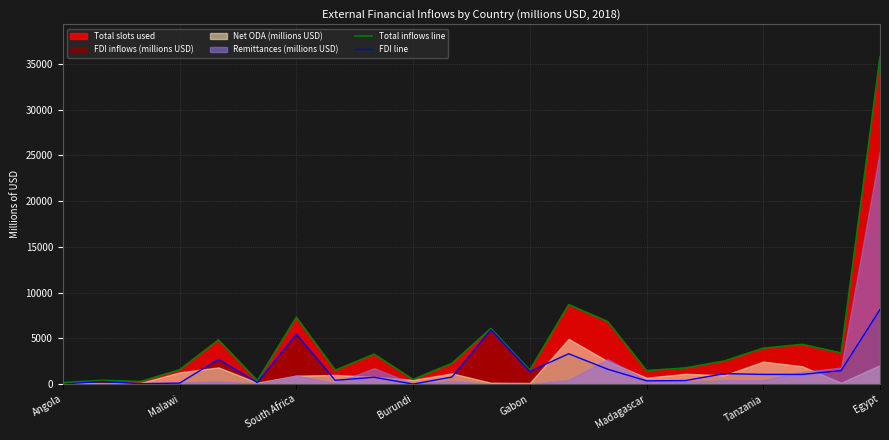

What is the label of the 11th point from the right?

11